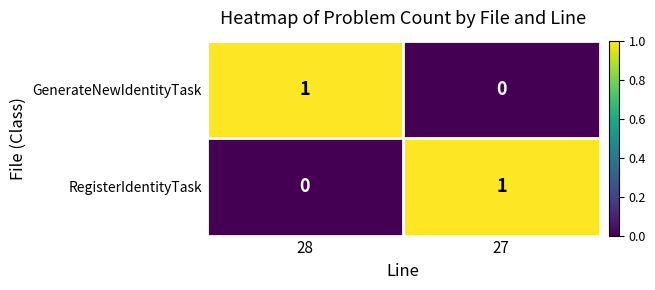

True or false: RegisterIdentityTask has a value of 2 at 27.

False